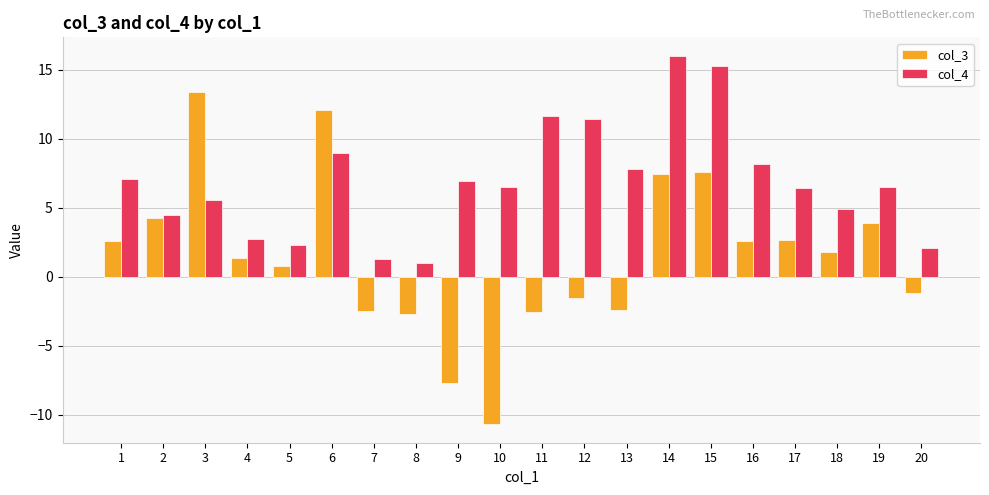

How many negative values does the col_3 series have?

8